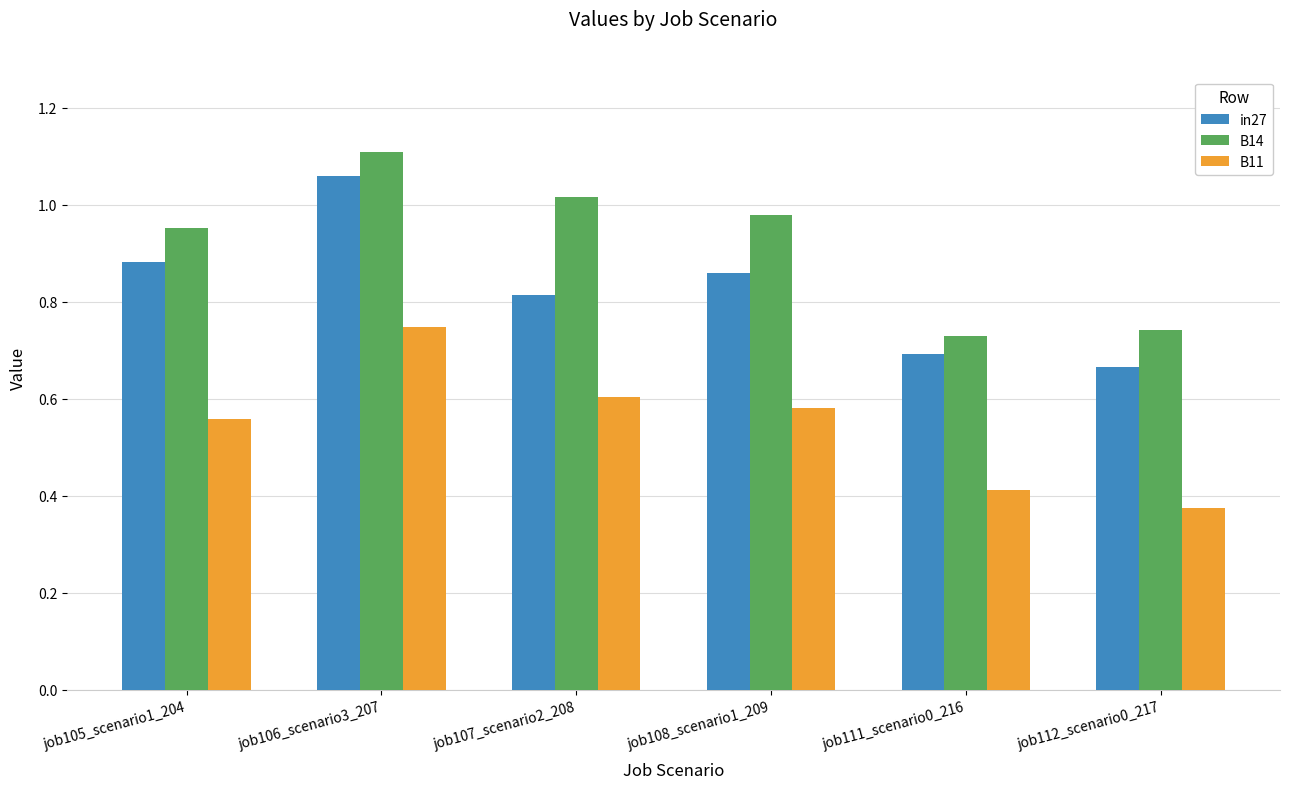

True or false: B14 has a value of 1.1 at job112_scenario0_217.

False